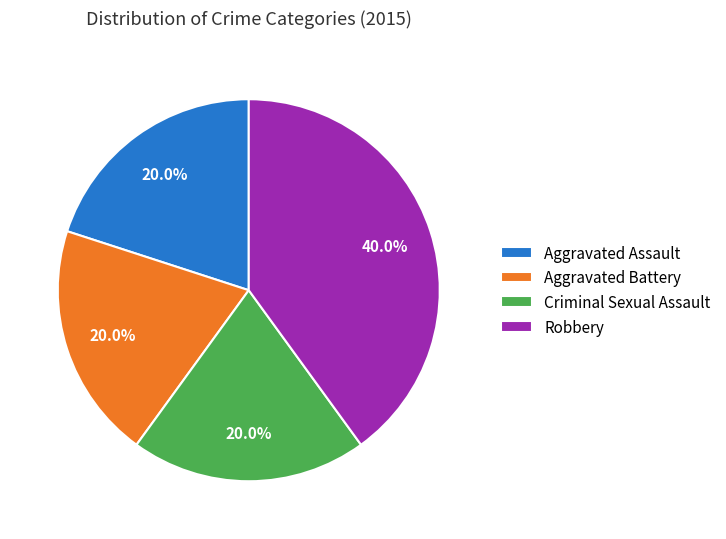

Combined, what portion of the pie is Robbery and Aggravated Battery?

60.0%